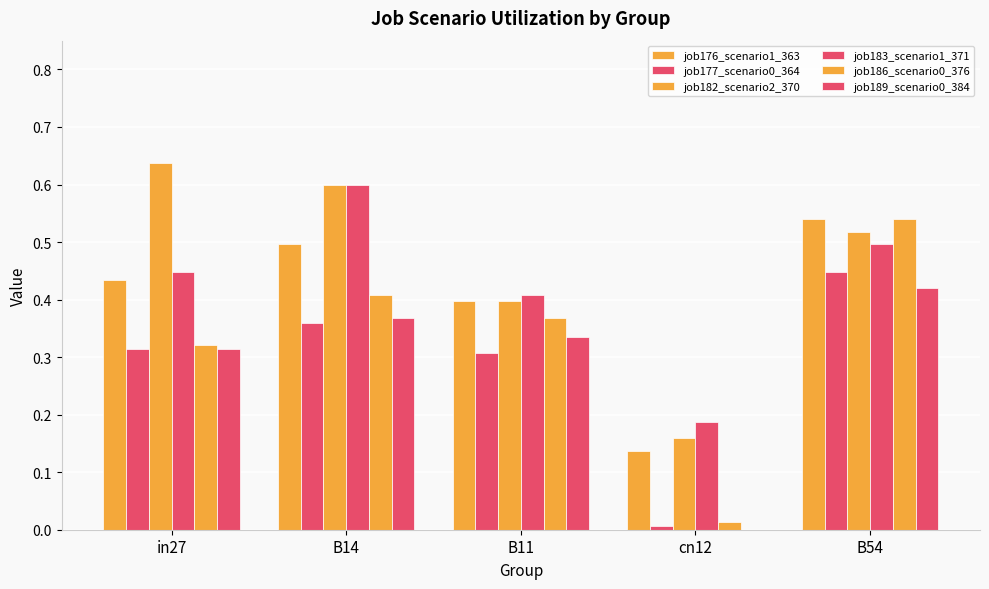

Reading left to right, transcribe all the data shown in this chart.

job176_scenario1_363: 0.4	0.5	0.4	0.1	0.5
job177_scenario0_364: 0.3	0.4	0.3	0.0	0.4
job182_scenario2_370: 0.6	0.6	0.4	0.2	0.5
job183_scenario1_371: 0.4	0.6	0.4	0.2	0.5
job186_scenario0_376: 0.3	0.4	0.4	0.0	0.5
job189_scenario0_384: 0.3	0.4	0.3	0.0	0.4